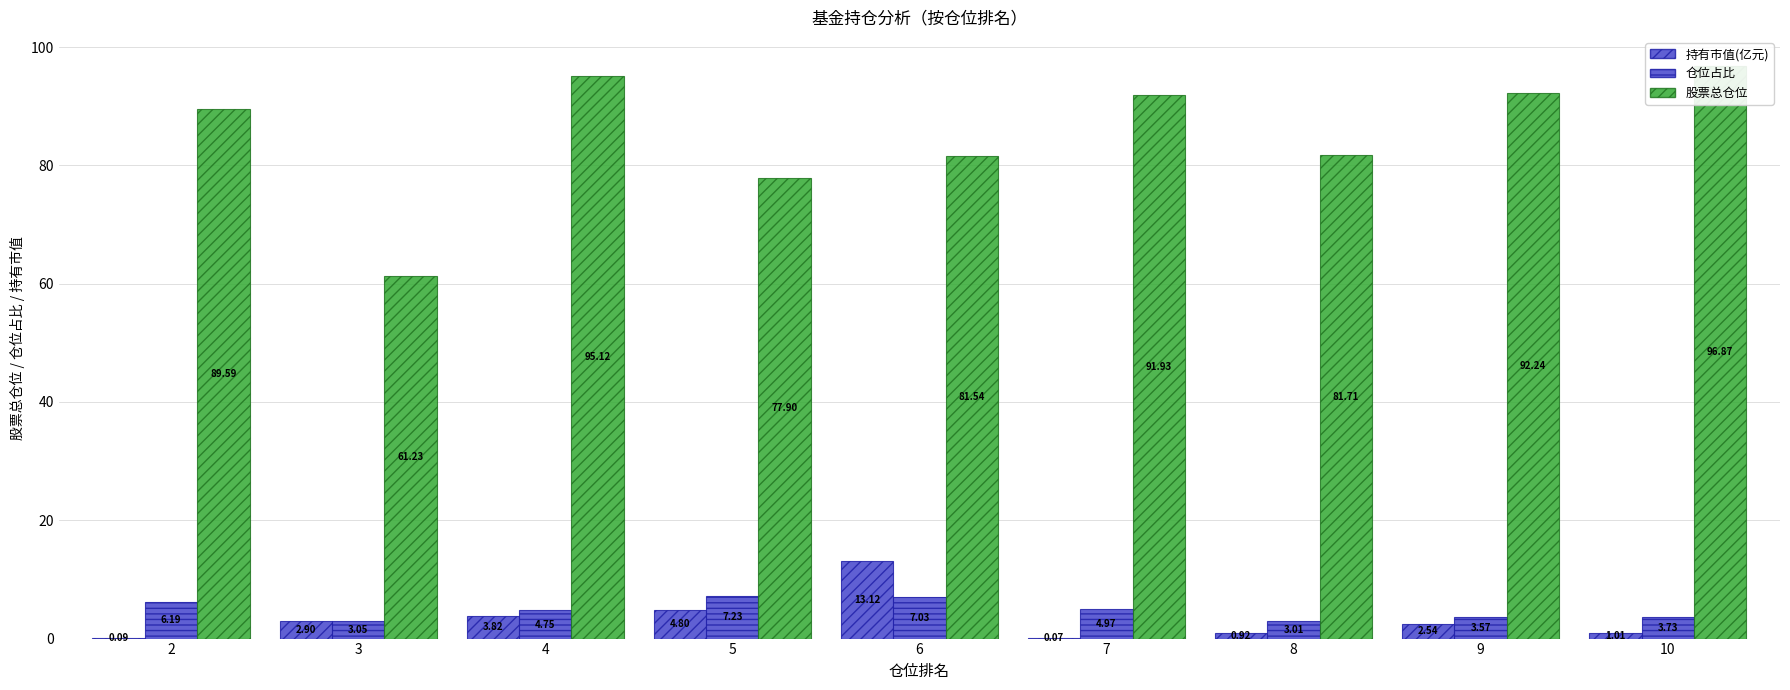

Which category has the highest value in the 仓位占比 series?

5